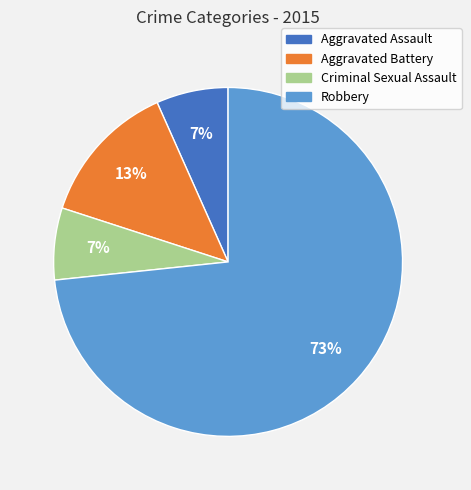

Combined, do Aggravated Assault and Aggravated Battery account for over 50%?

No